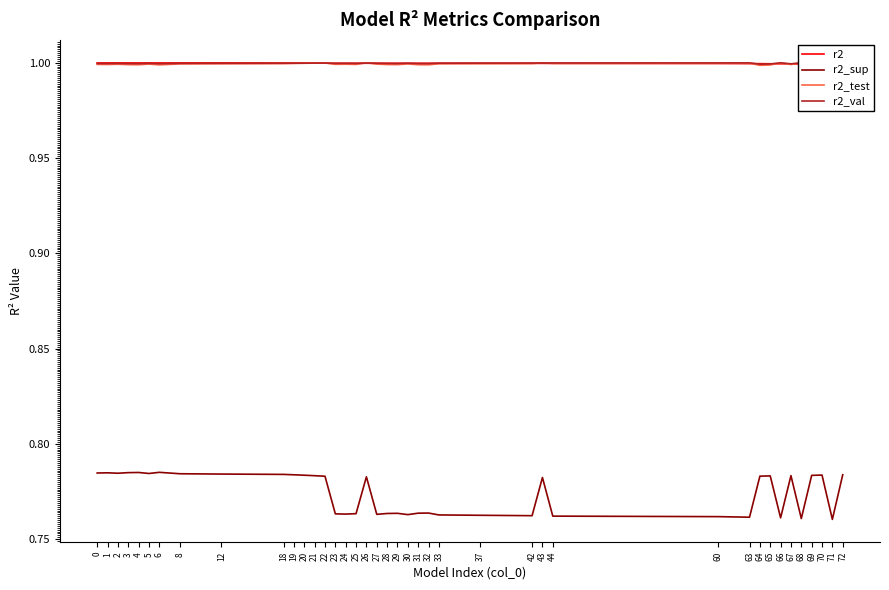

At which label is r2_test closest to 0?

64